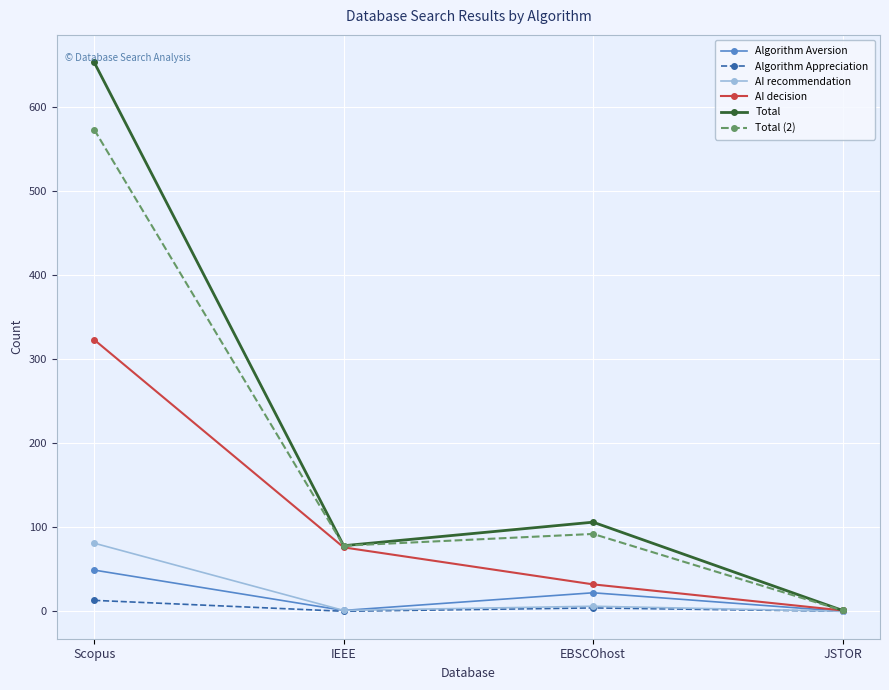

Rank the series at Scopus from highest to lowest value.

Total, Total (2), AI decision, AI recommendation, Algorithm Aversion, Algorithm Appreciation